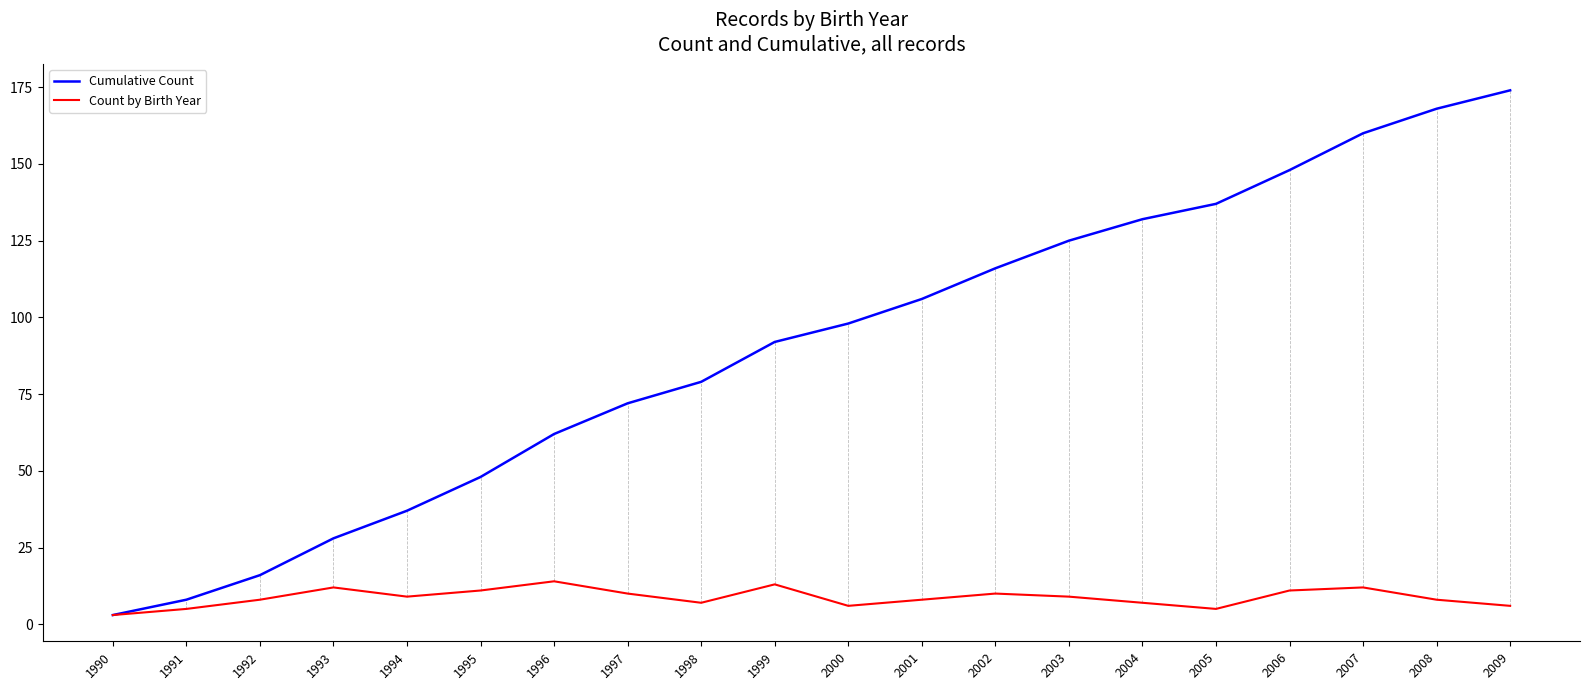

Does the chart have visible grid lines?

No